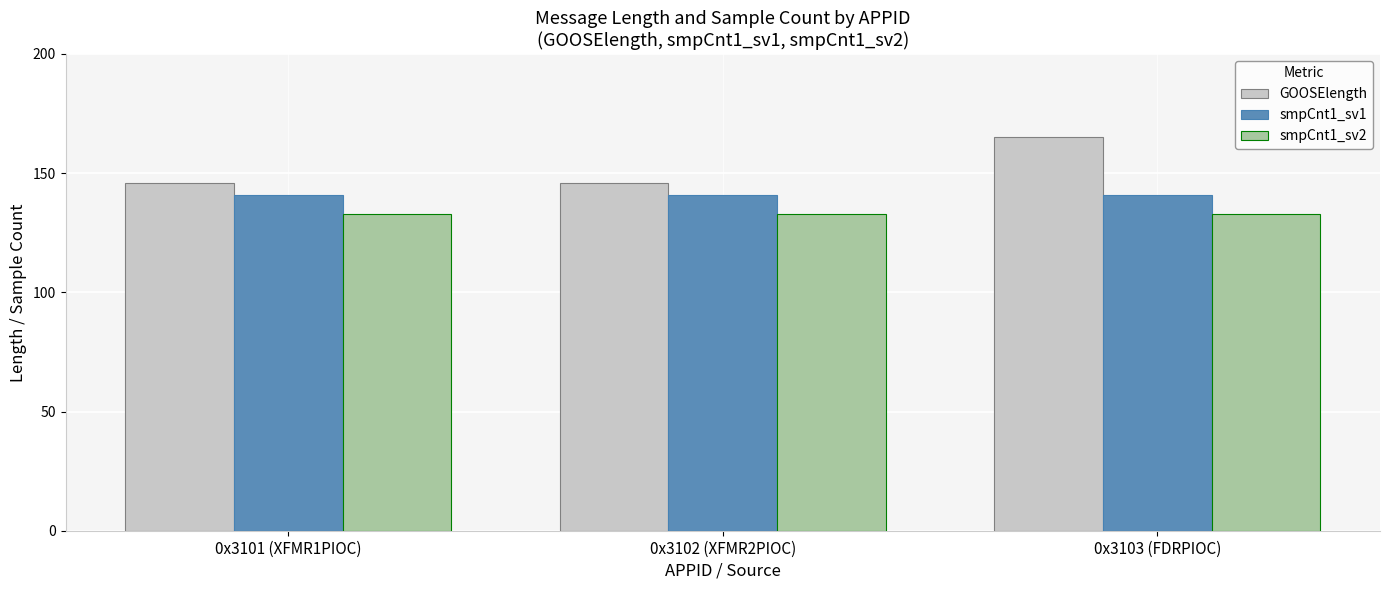

Reading right to left, extract all data points from this chart.

GOOSElength: 165	146	146
smpCnt1_sv1: 141	141	141
smpCnt1_sv2: 133	133	133